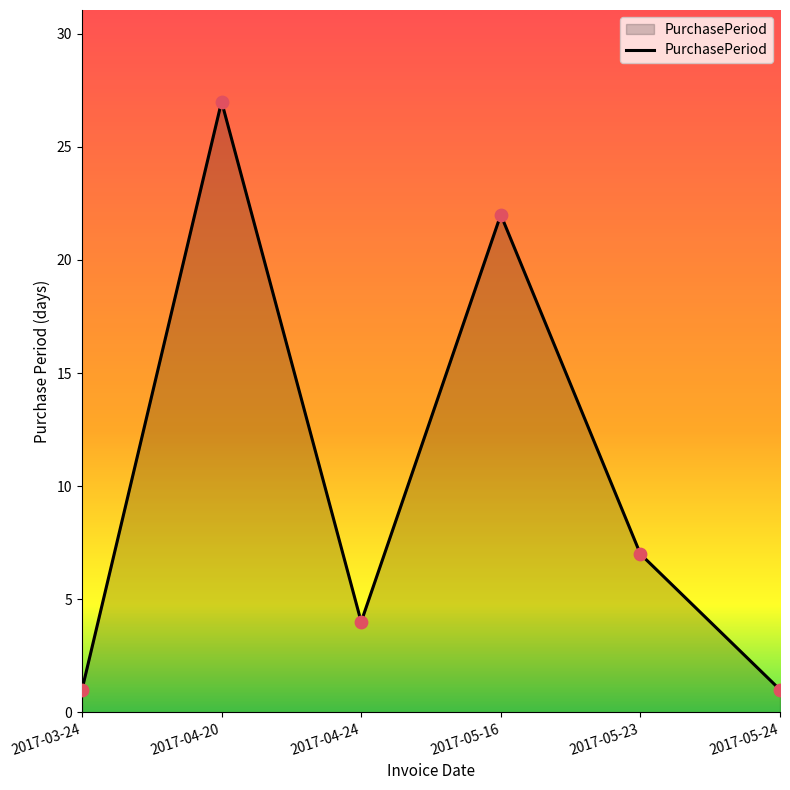

Approximately how many times larger is the value at 2017-04-20 compared to 2017-05-23?

3.9